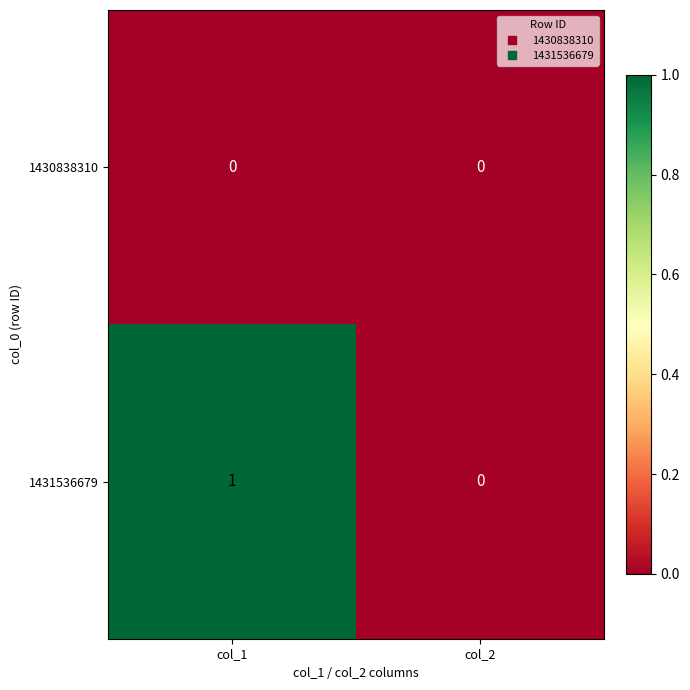

Which series has the largest range (max minus min)?

1431536679